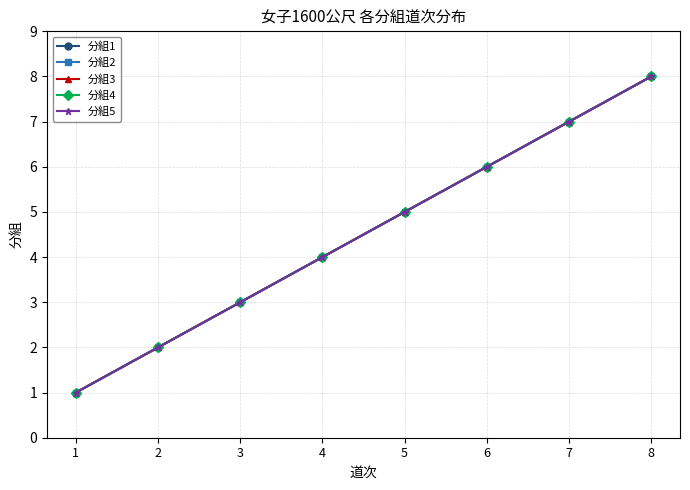

Which series has the widest spread of values?

分組1